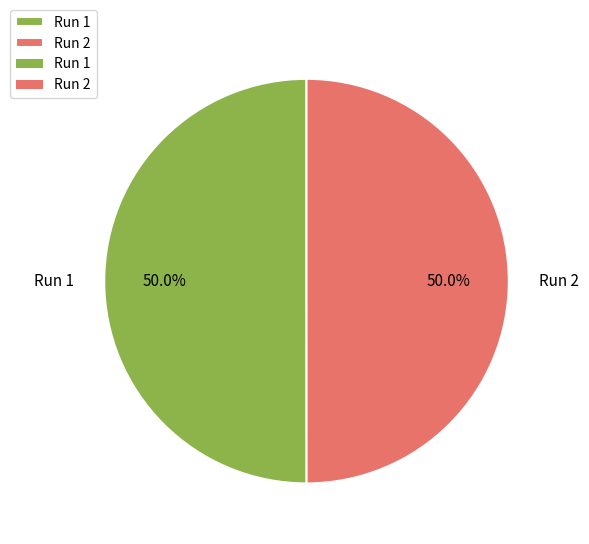

The Run 1 slice represents 50% of the pie. True or false?

True